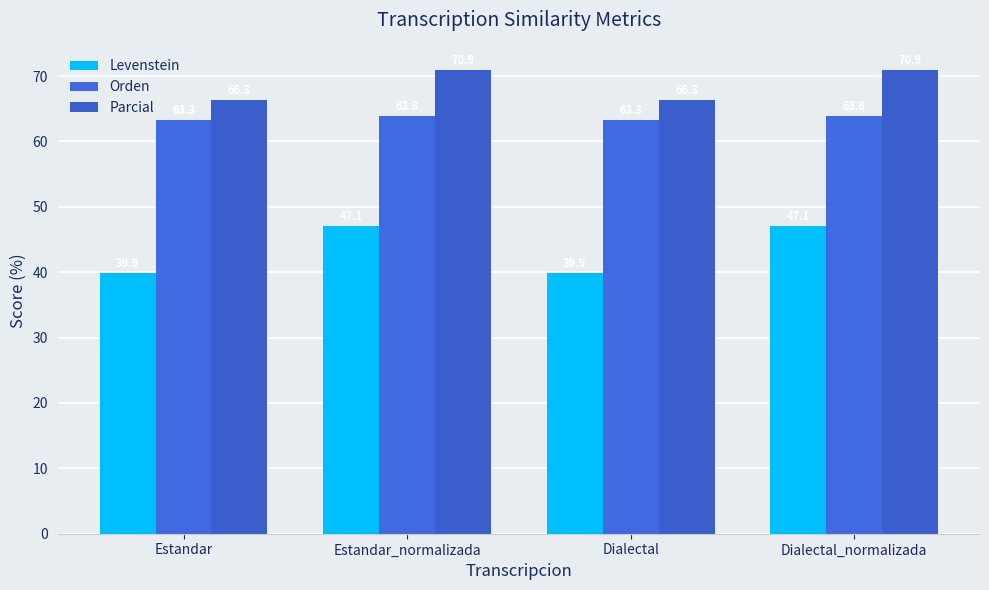

At how many categories does at least one series exceed 57?

4